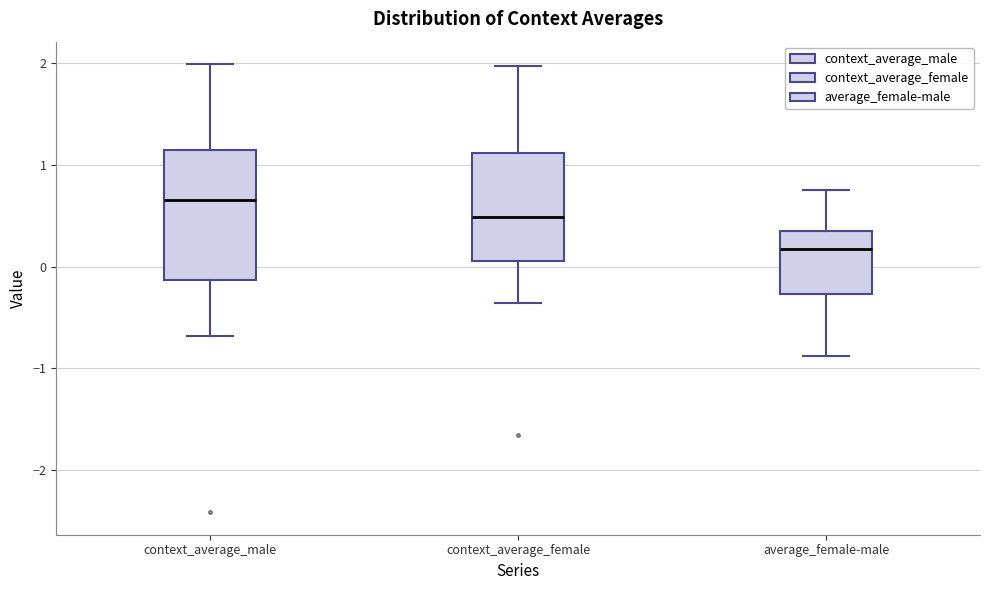

Which box is the tallest, from its lower edge to its upper edge?

context_average_male